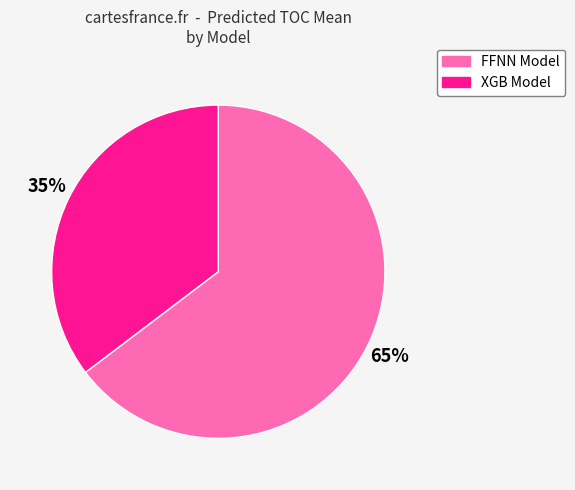

Count the number of slices in the pie.

2